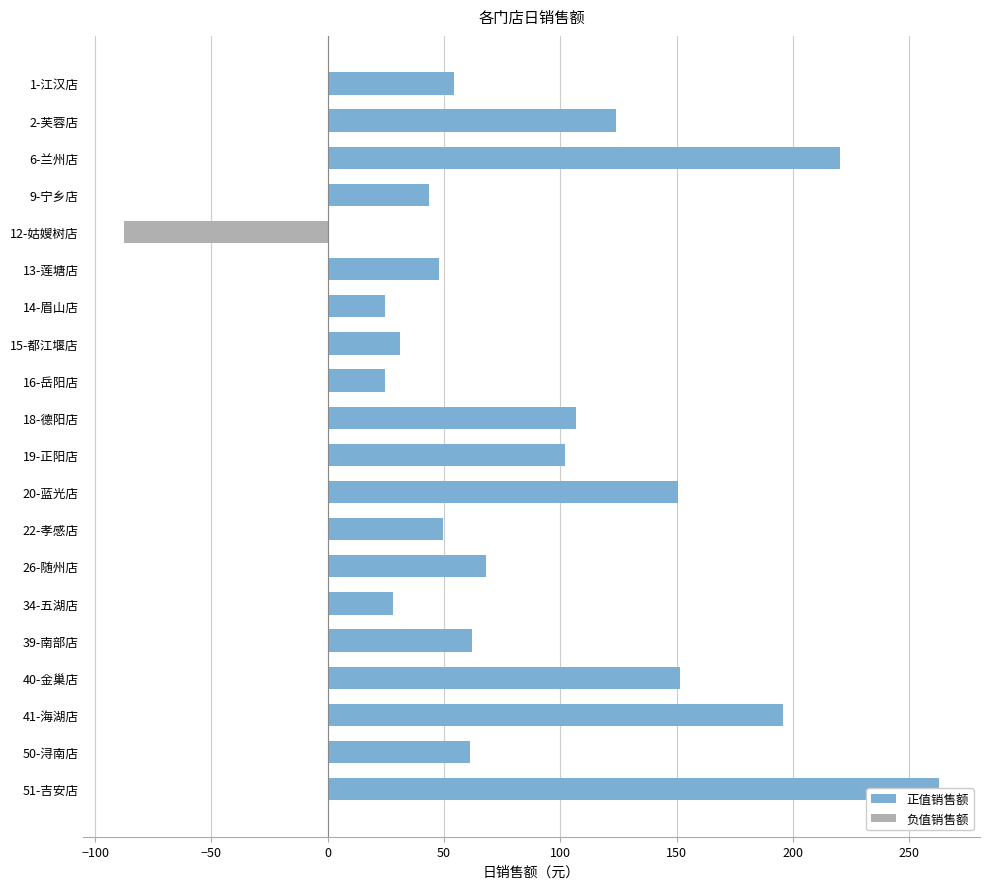

How many data points does each series have?

20